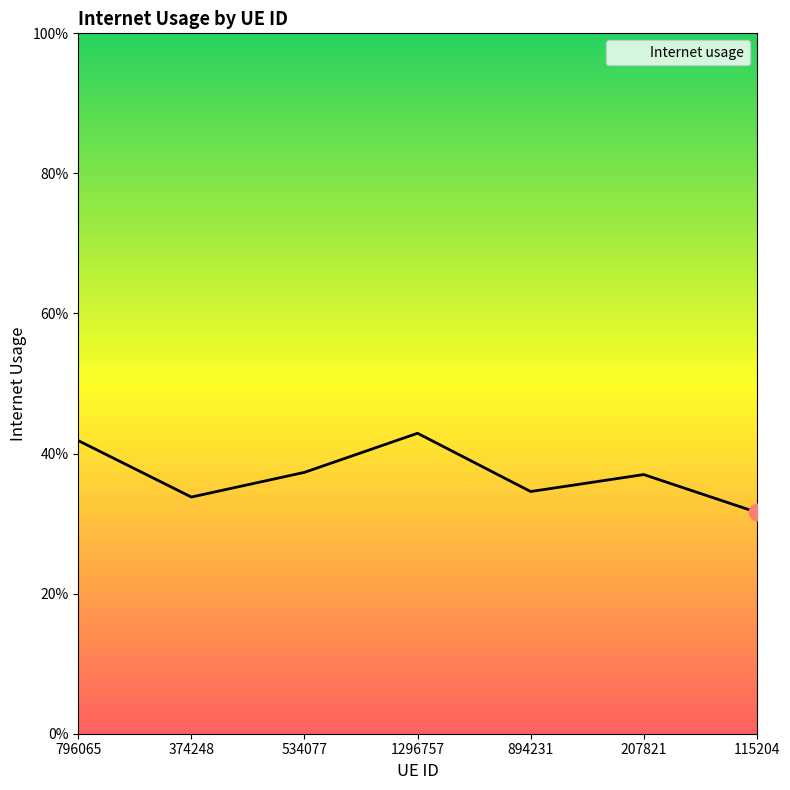

What position from the right is 894231?

3